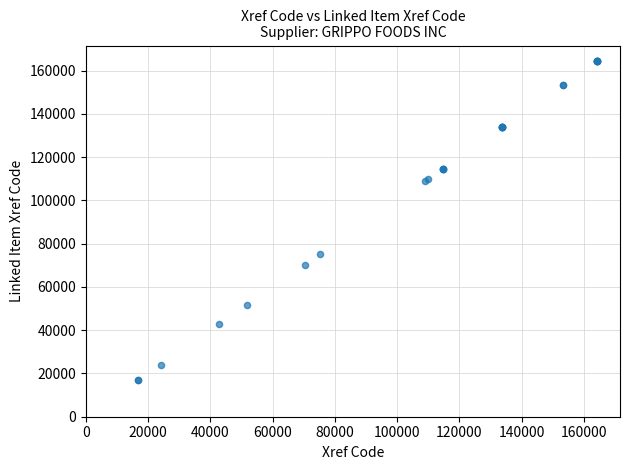

What Y value in the scatter plot is closest to 90494?

75379